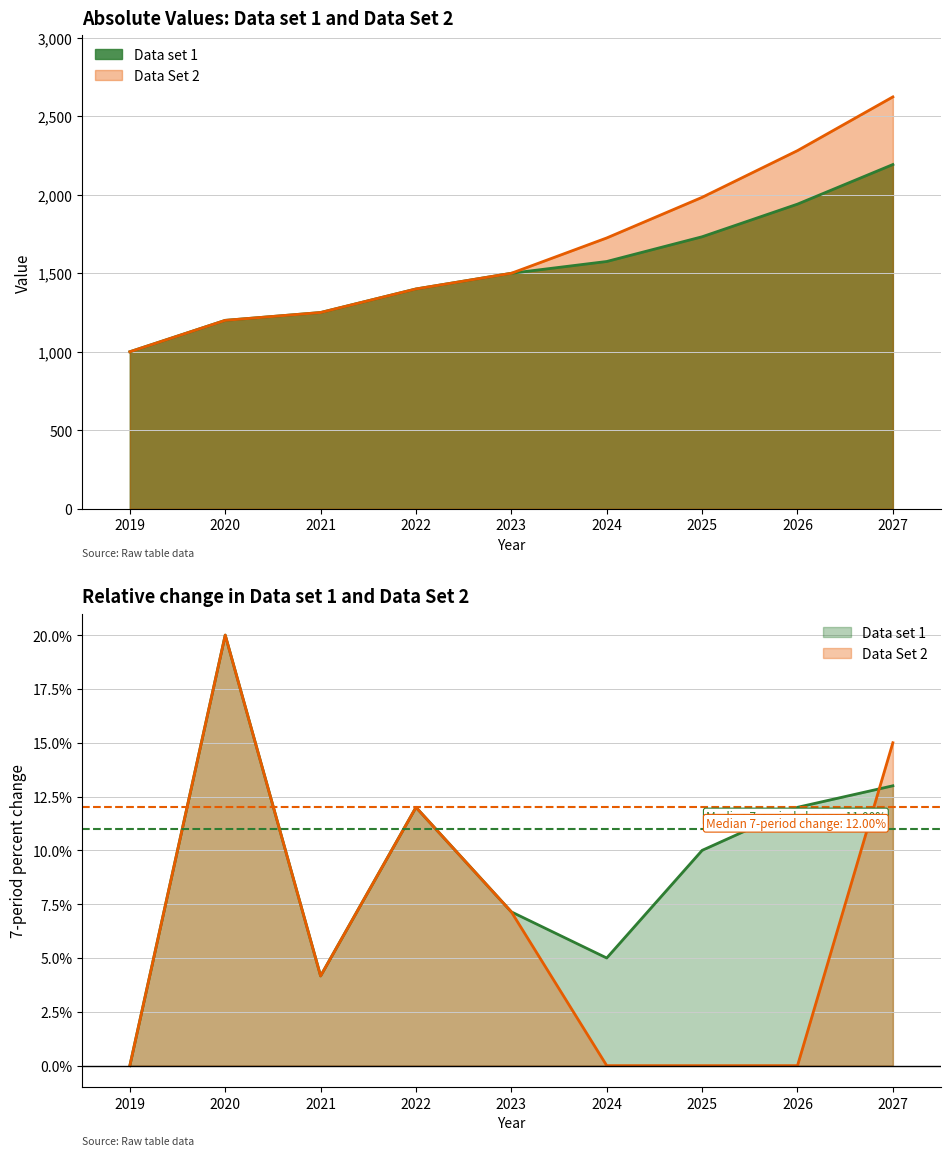

Reading left to right, transcribe all the data shown in this chart.

Data set 1: 2019=1000.0	2020=1200.0	2021=1250.0	2022=1400.0	2023=1500.0	2024=1575.0	2025=1732.5	2026=1940.4	2027=2192.7
Data Set 2: 2019=1000.0	2020=1200.0	2021=1250.0	2022=1400.0	2023=1500.0	2024=1725.0	2025=1983.7	2026=2281.3	2027=2623.5